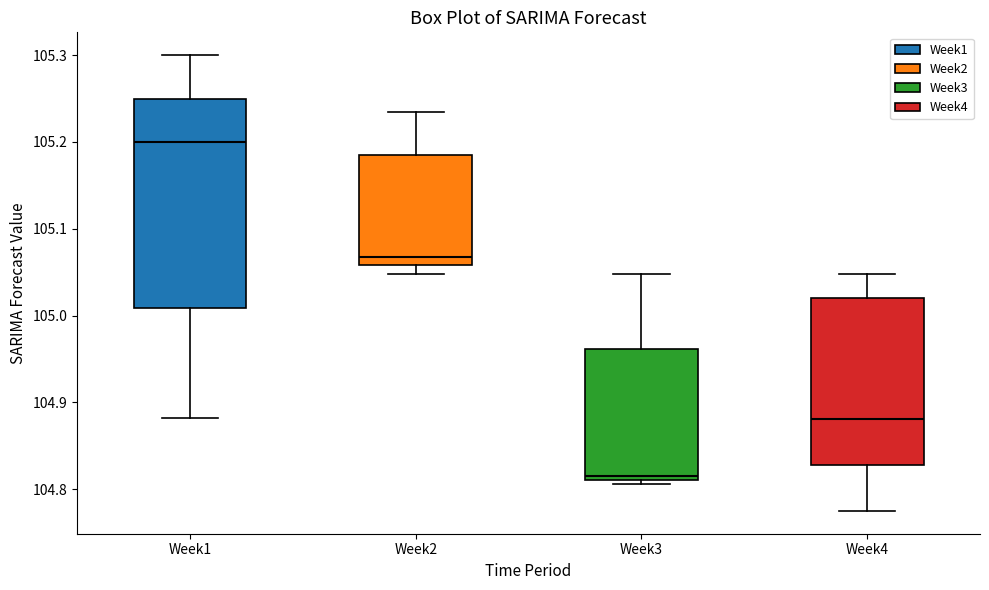

Where is the lower edge of the box for Week4 on the y-axis? The values are not printed on the chart, so give them approximately, as read against the axis.

104.83